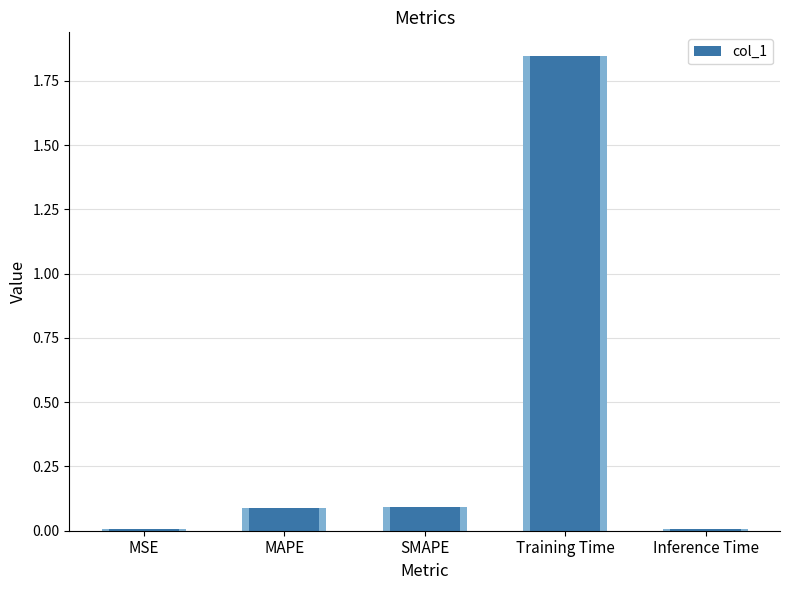

List the labels in order of value, smallest first.

MSE, Inference Time, MAPE, SMAPE, Training Time